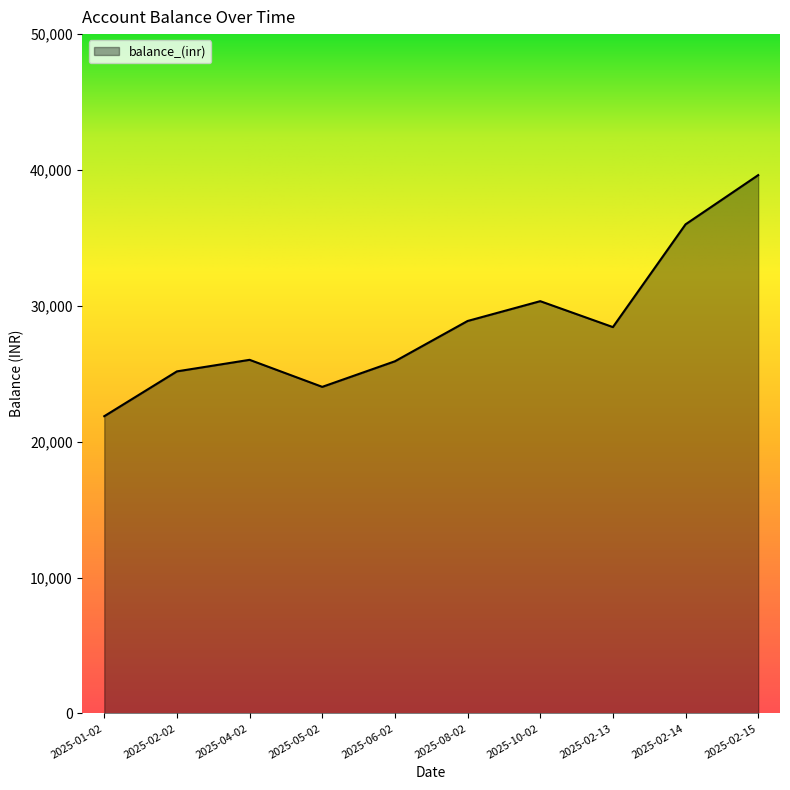

What is the difference between the maximum and minimum values?

17744.7